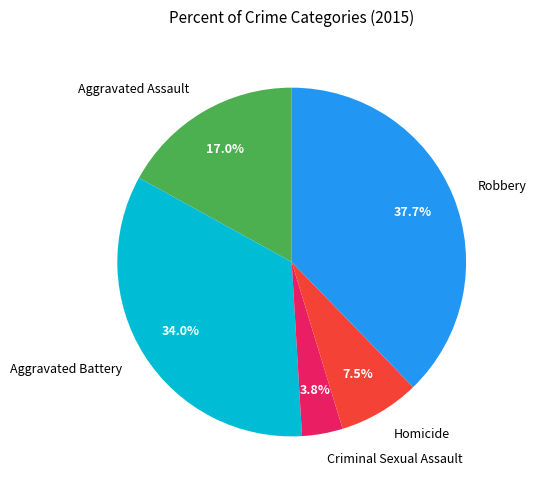

What is the smallest slice in the pie chart?

Criminal Sexual Assault